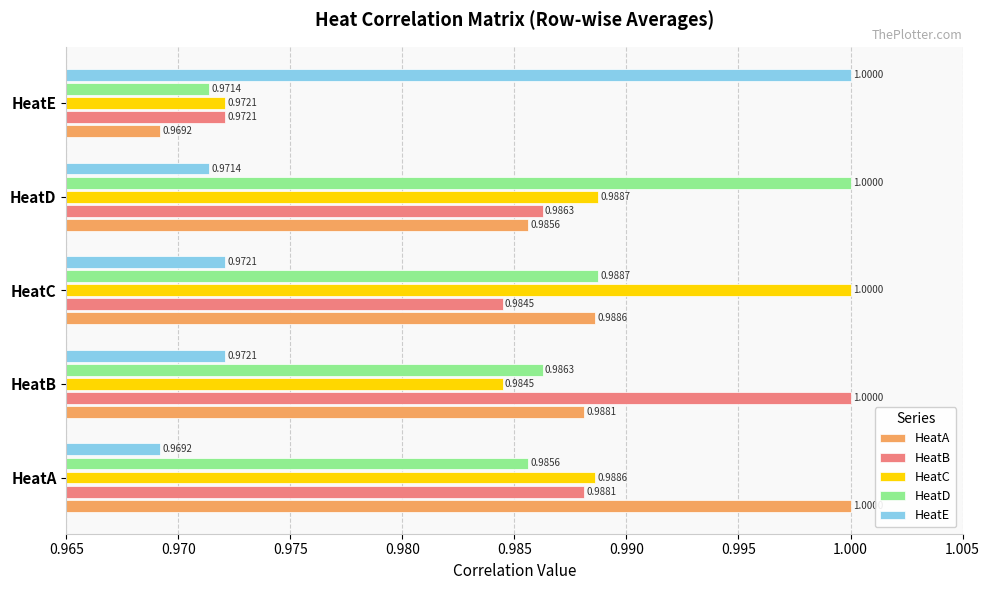

At which label is HeatD closest to 0?

HeatE